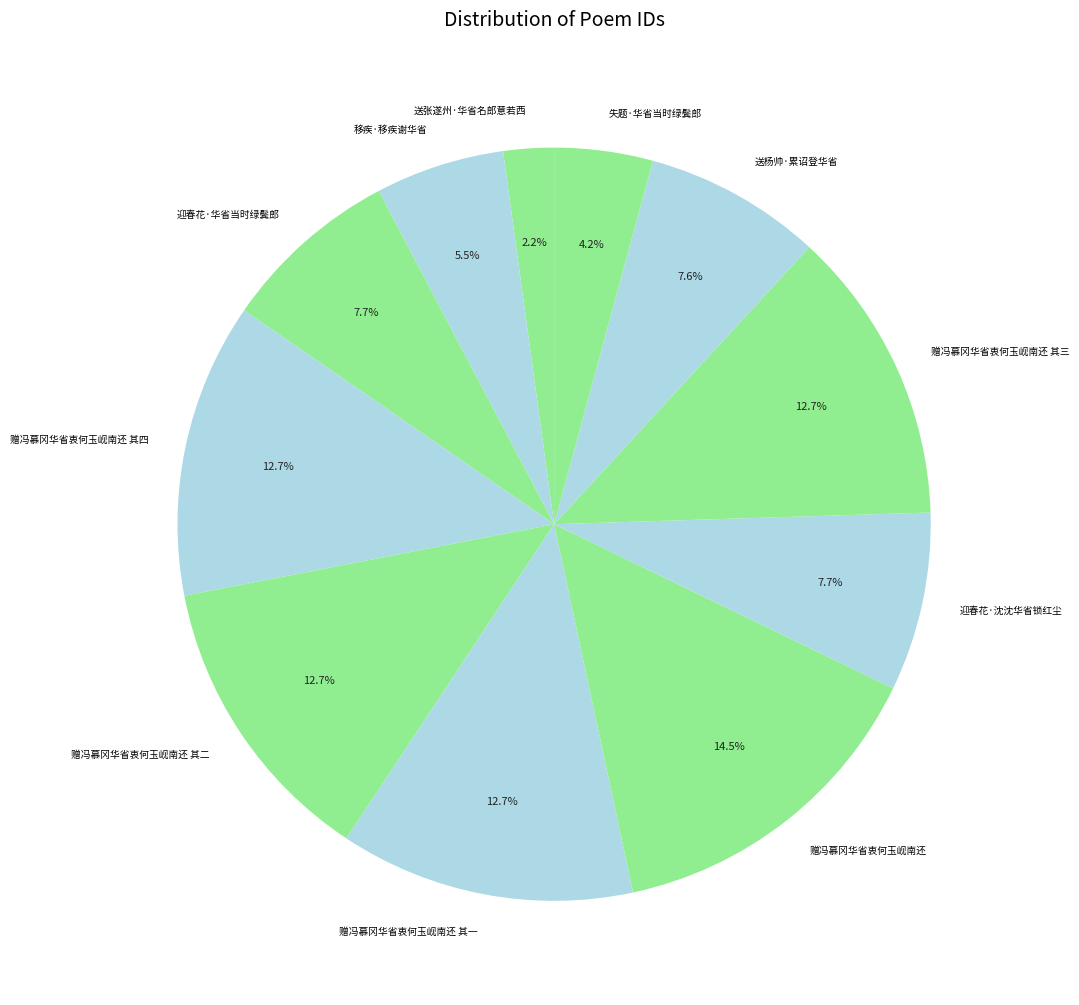

Which category has the biggest portion of the pie?

赠冯慕冈华省衷何玉岘南还